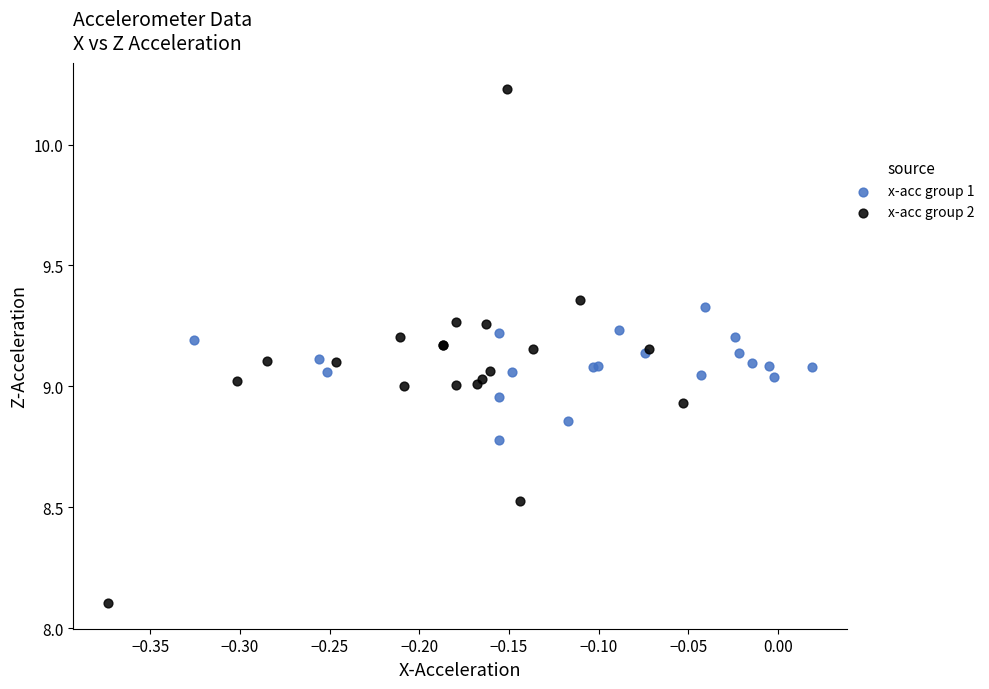

Which series has the widest spread of Y values?

x-acc group 2